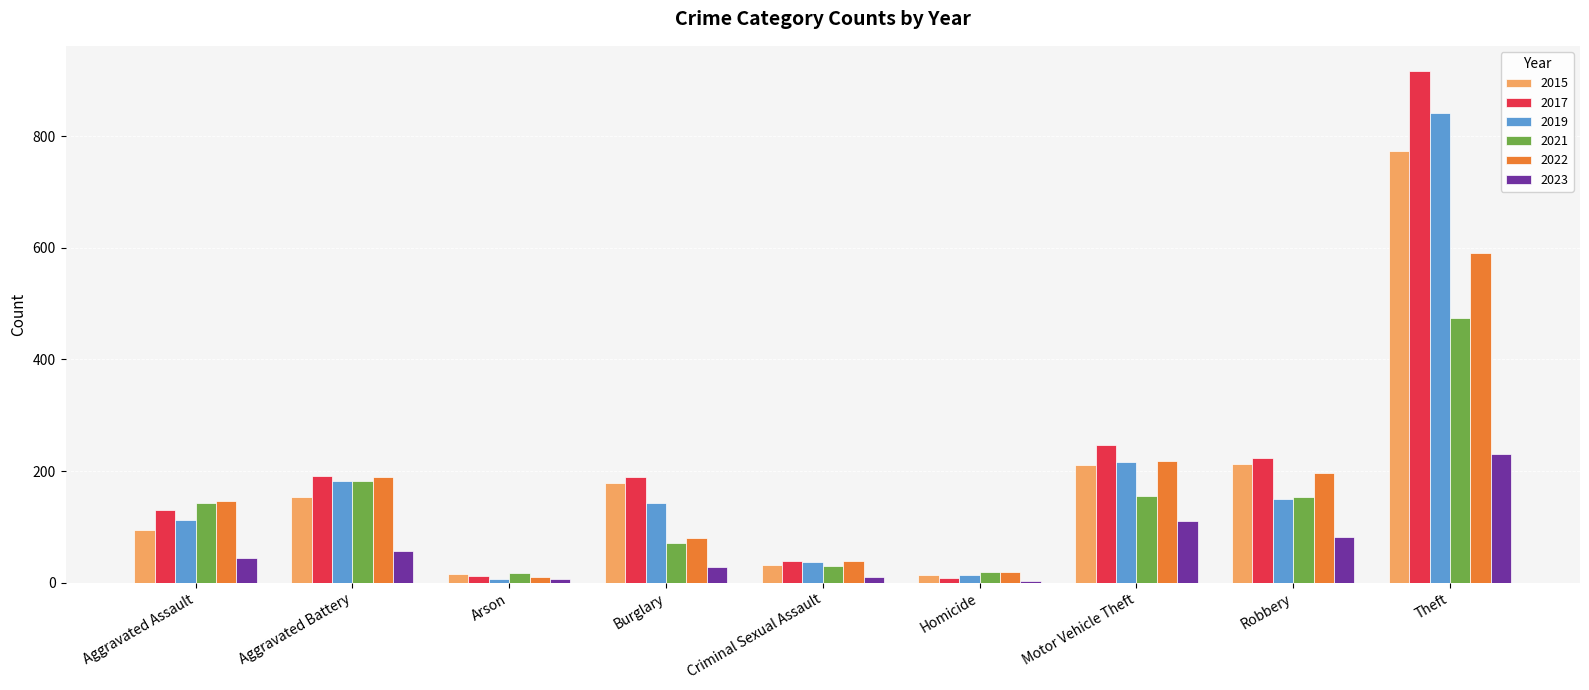

What is the maximum value shown in the chart?

916